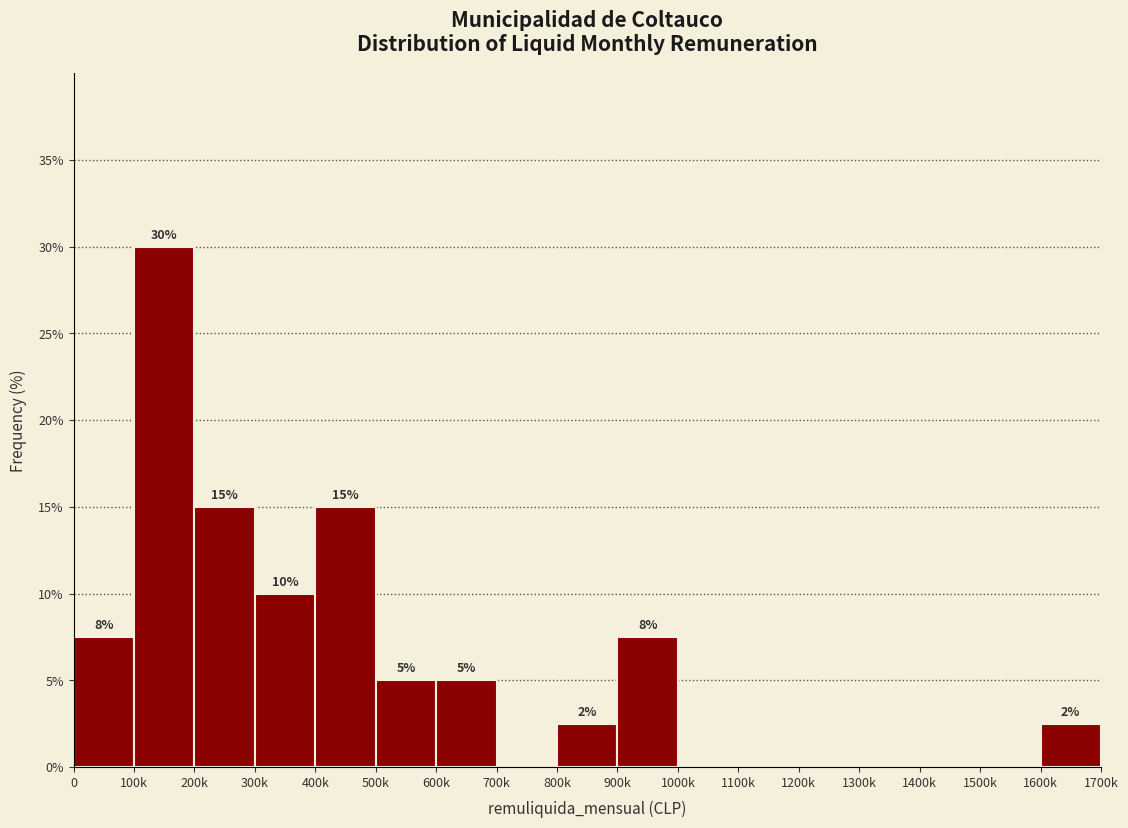

Which category has the highest value across all series?

100k